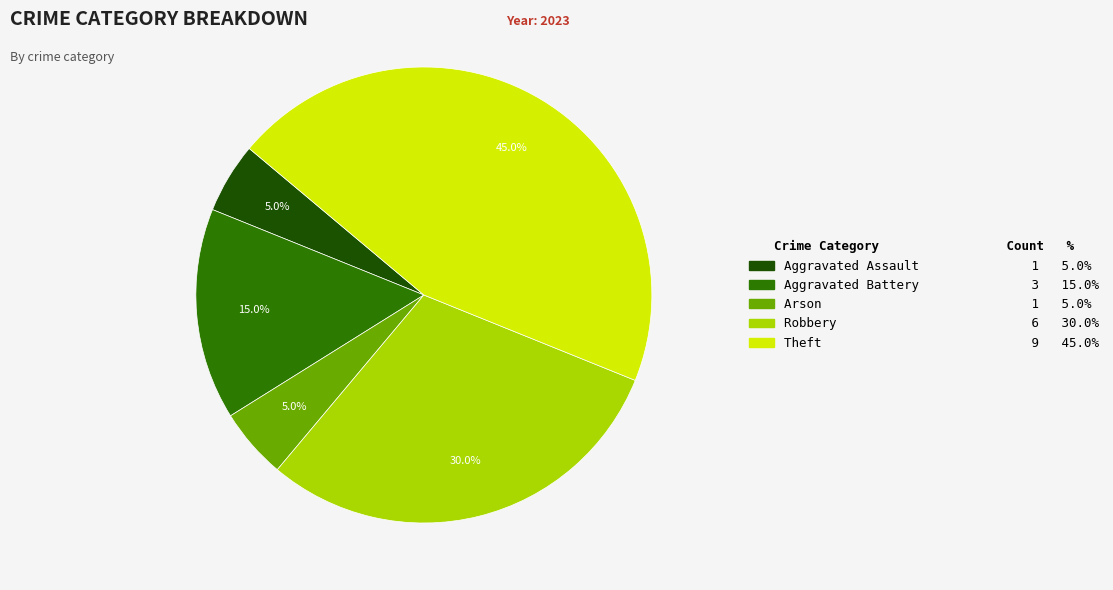

Is the sum of Aggravated Assault and Robbery greater than half?

No